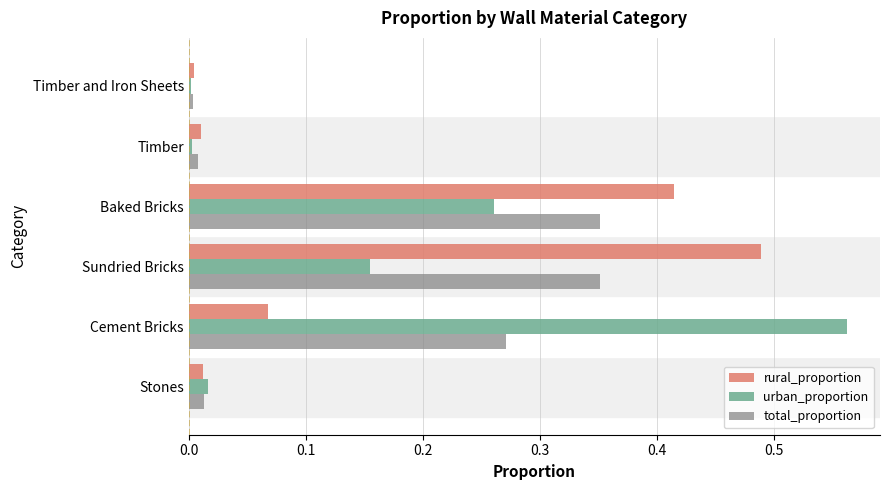

True or false: urban_proportion has a value of 0.1 at Sundried Bricks.

False